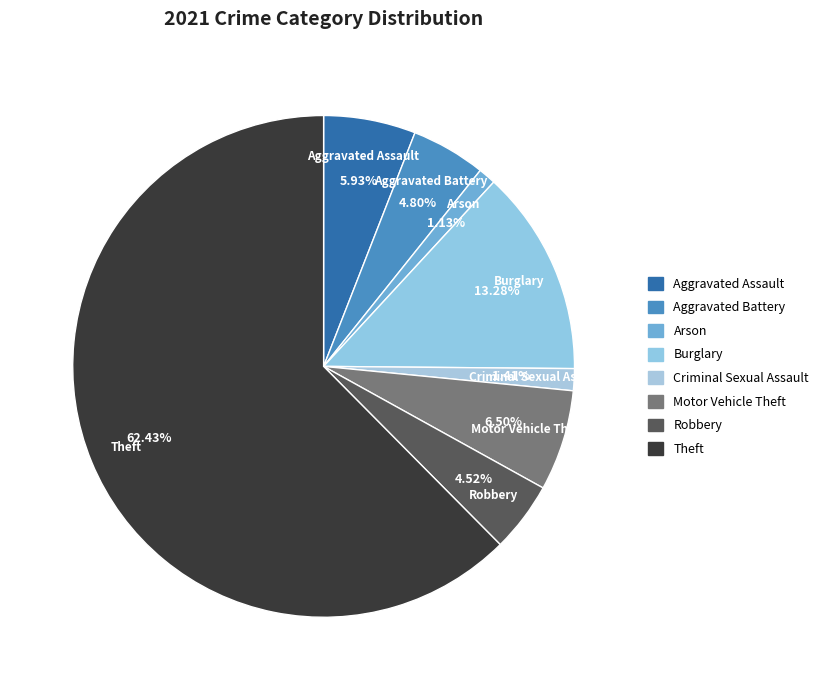

Which slice is the largest?

Theft